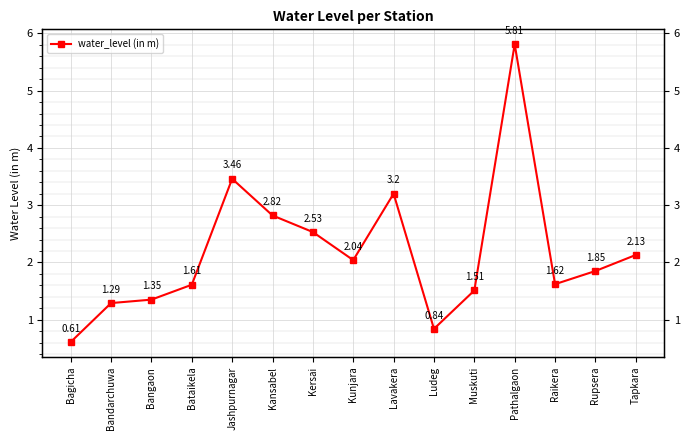

What is the sum of all values?

32.7